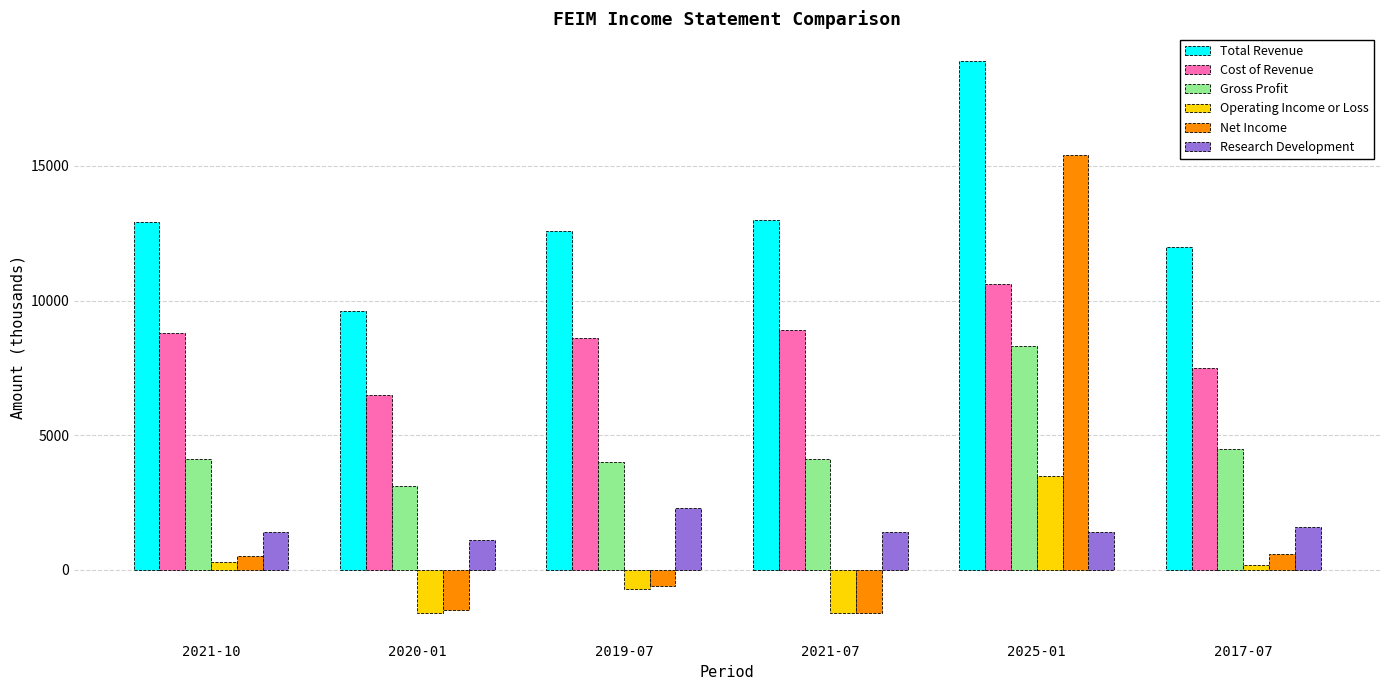

Rank the series by their maximum value, from highest to lowest.

Total Revenue, Net Income, Cost of Revenue, Gross Profit, Operating Income or Loss, Research Development